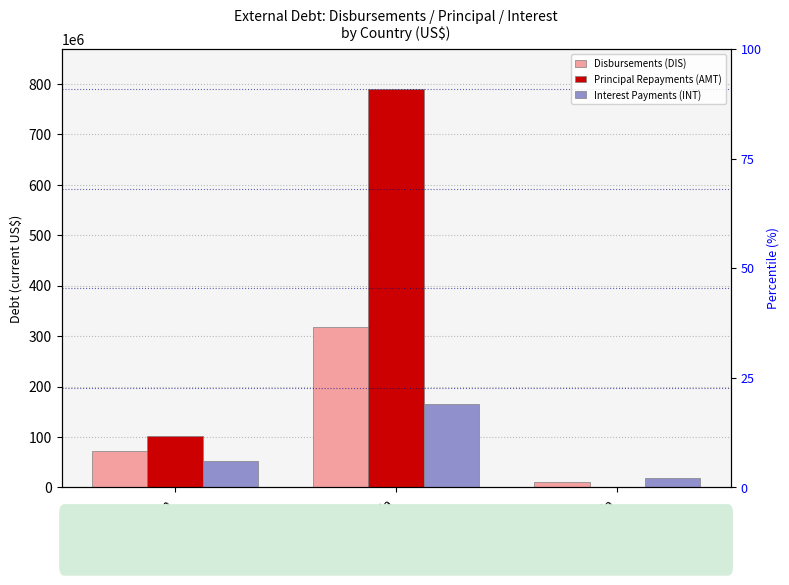

Reading left to right, transcribe all the data shown in this chart.

Disbursements (DIS): 72894453.7	317194512.5	10320772.2
Principal Repayments (AMT): 100847181.9	790248675.2	0.0
Interest Payments (INT): 53239440.1	165602386.9	19031728.7